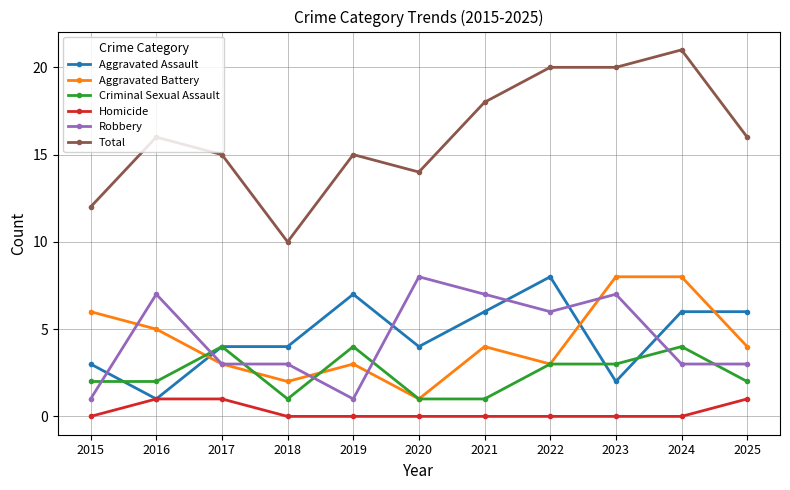

The Aggravated Assault series shows 3 at 2015. True or false?

True